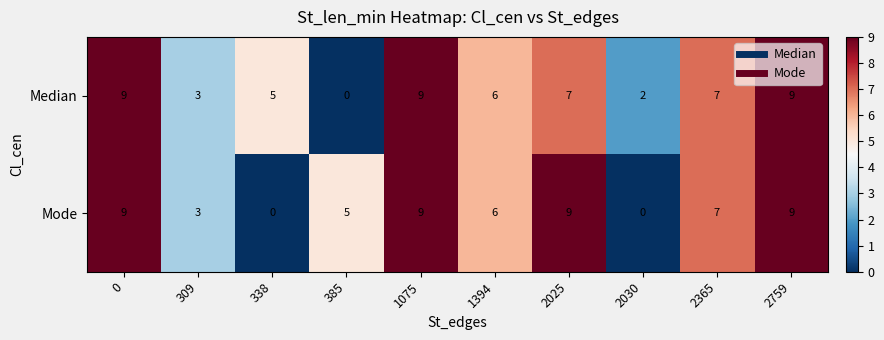

What is the average value of the Median series?

6